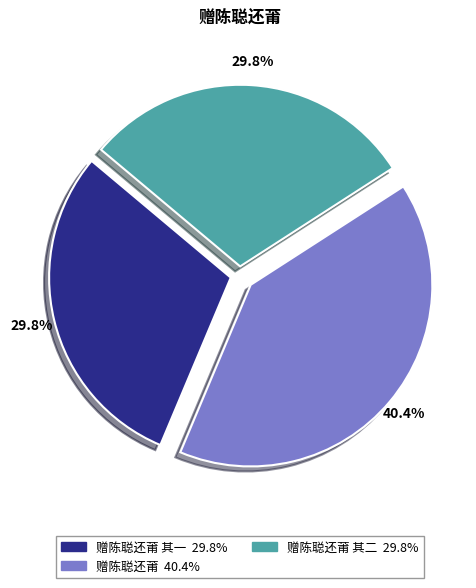

How many slices are in this pie chart?

3